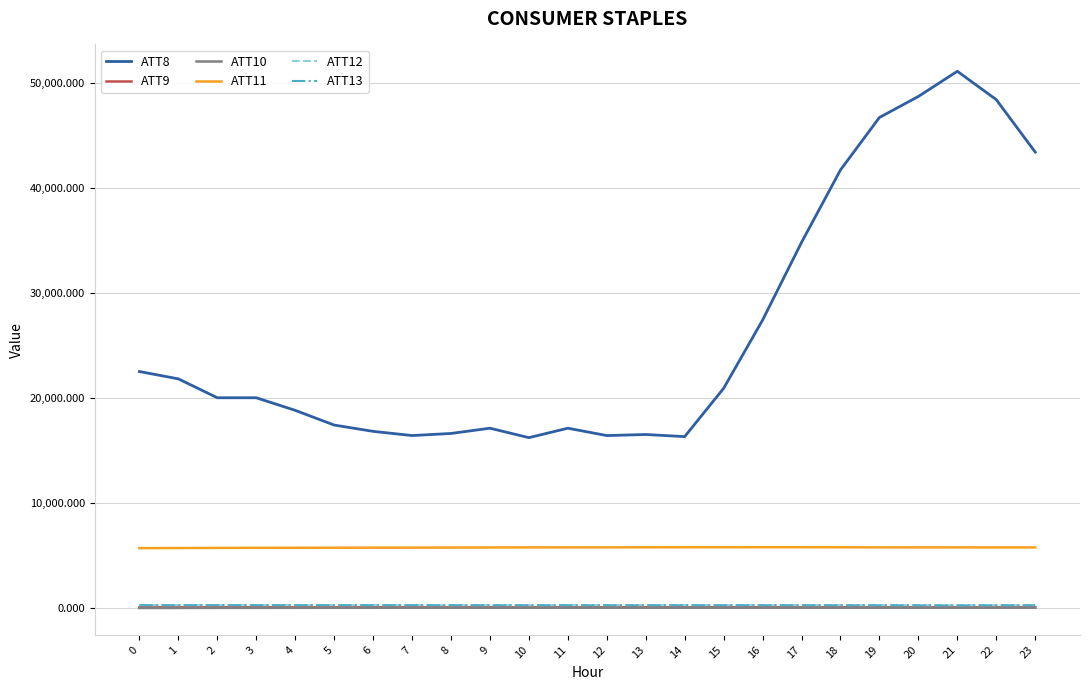

True or false: ATT13 and ATT9 intersect in this chart.

False